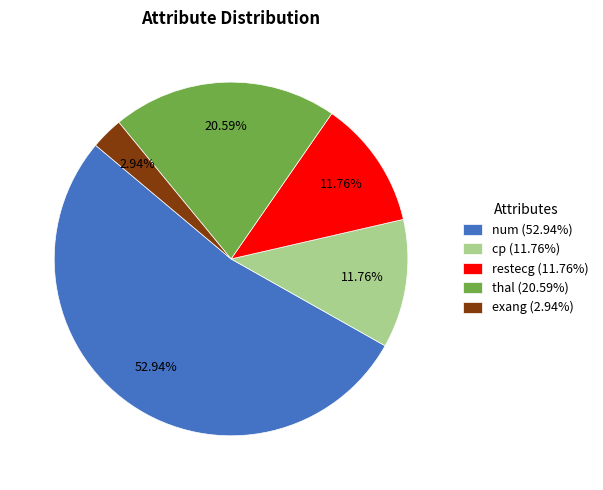

Count the number of slices in the pie.

5